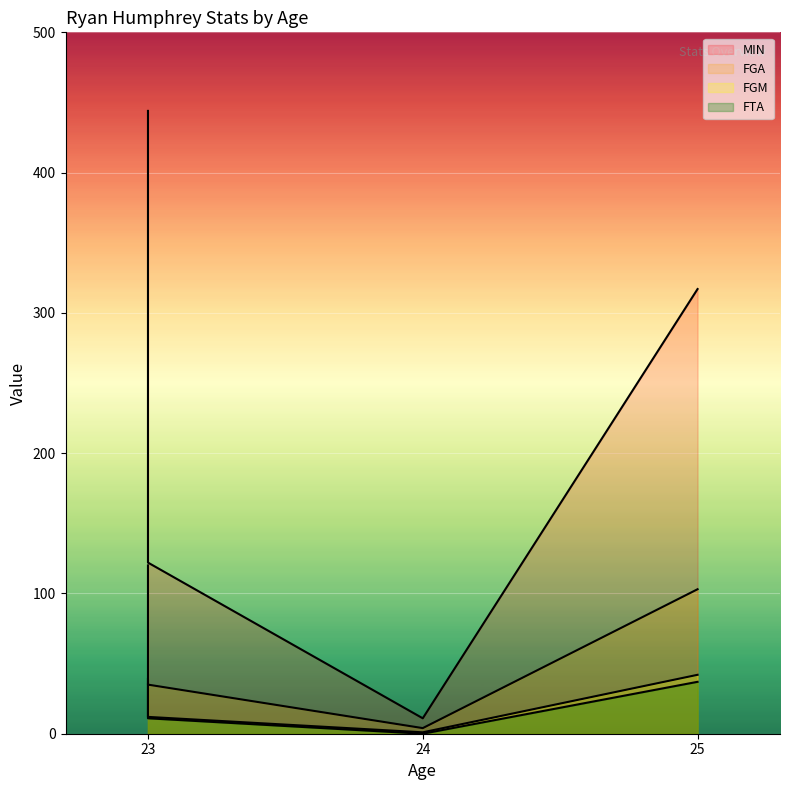

True or false: FGA and MIN cross at least once.

False